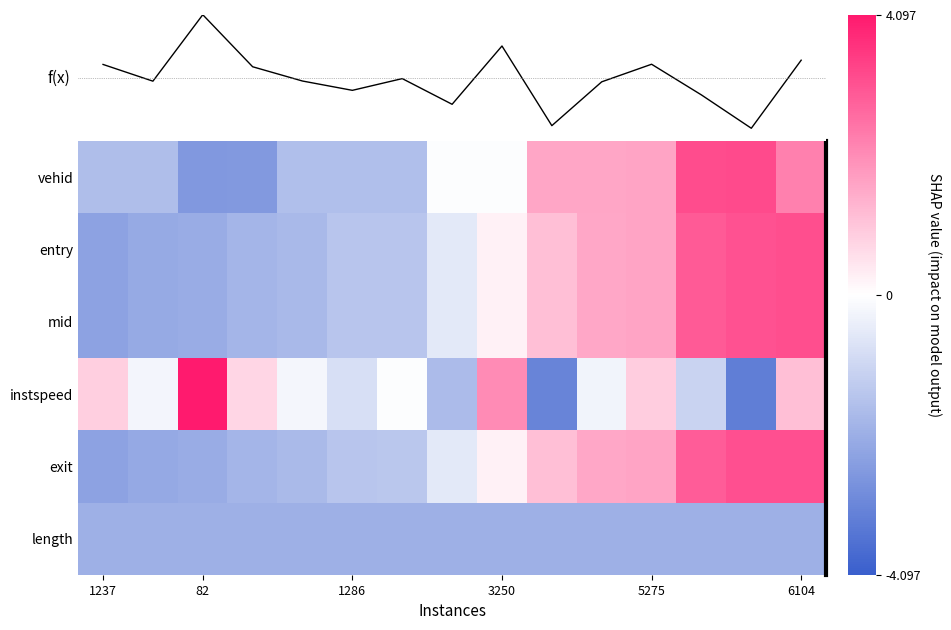

The exit series shows 0.1 at 3250. True or false?

False